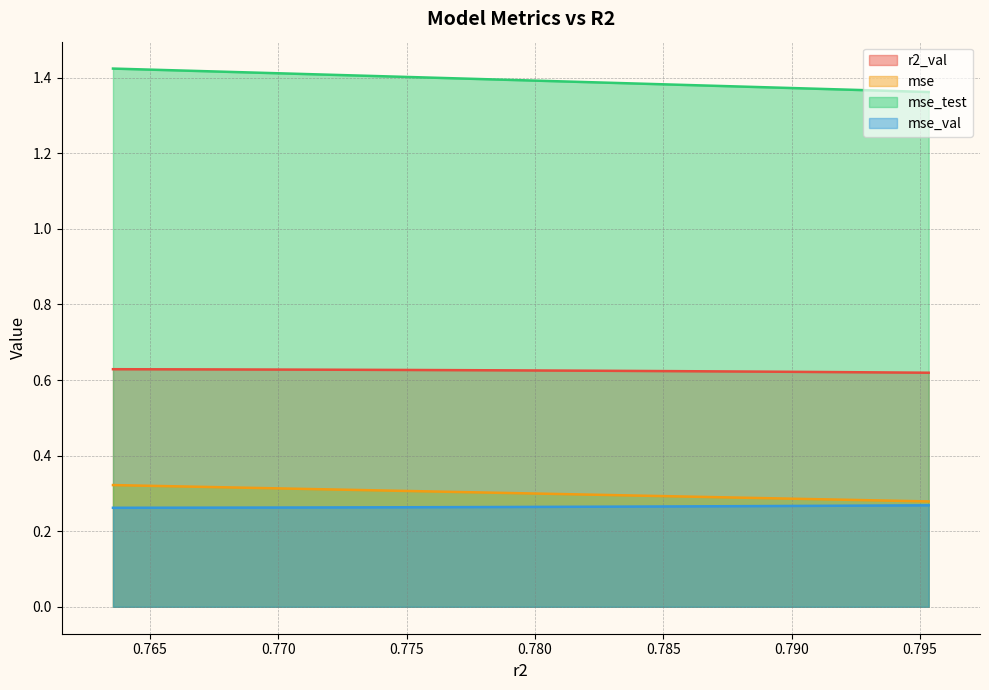

Which series changed the most between model_5_8_7 and model_5_8_3?

mse_test